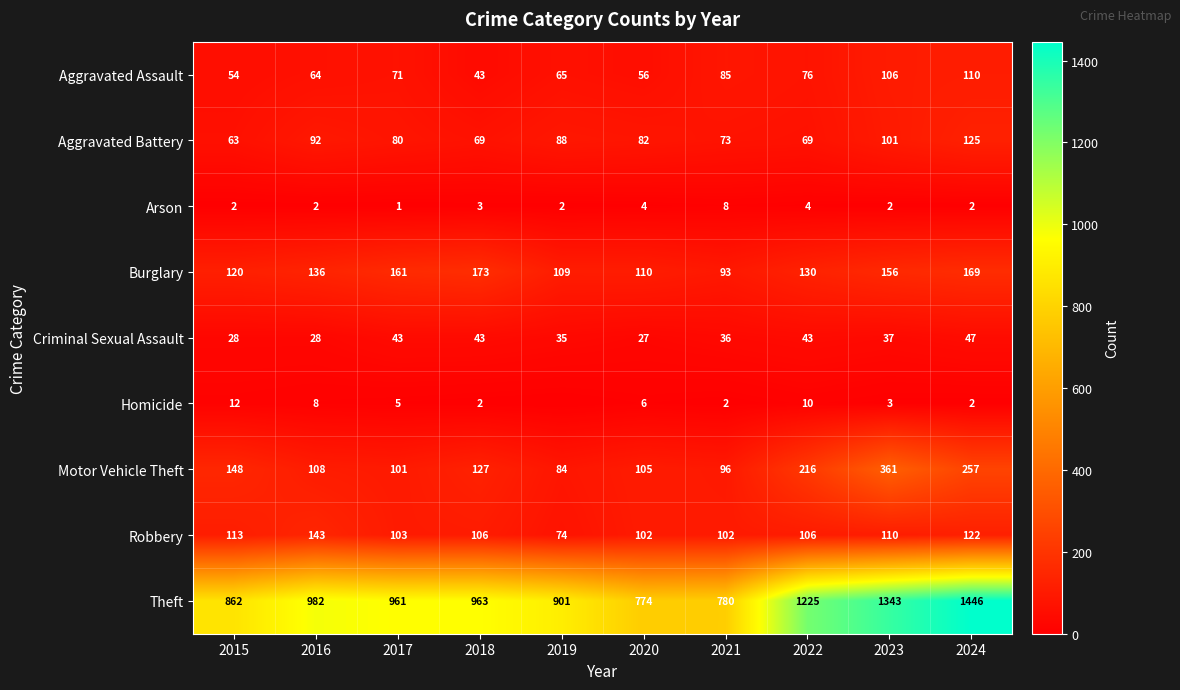

How many values in the Arson series are below 2?

1